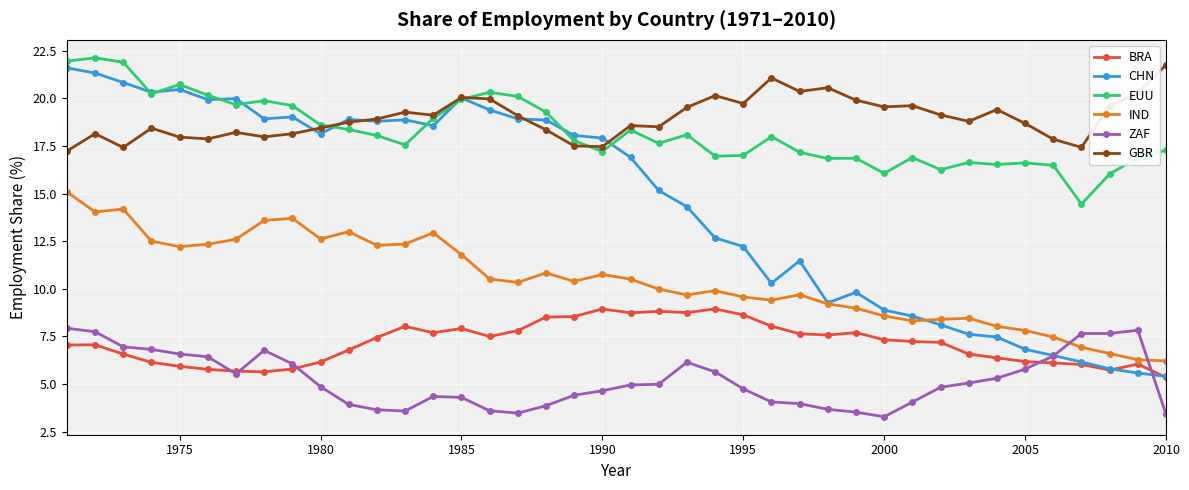

Which series has the widest spread of values?

CHN